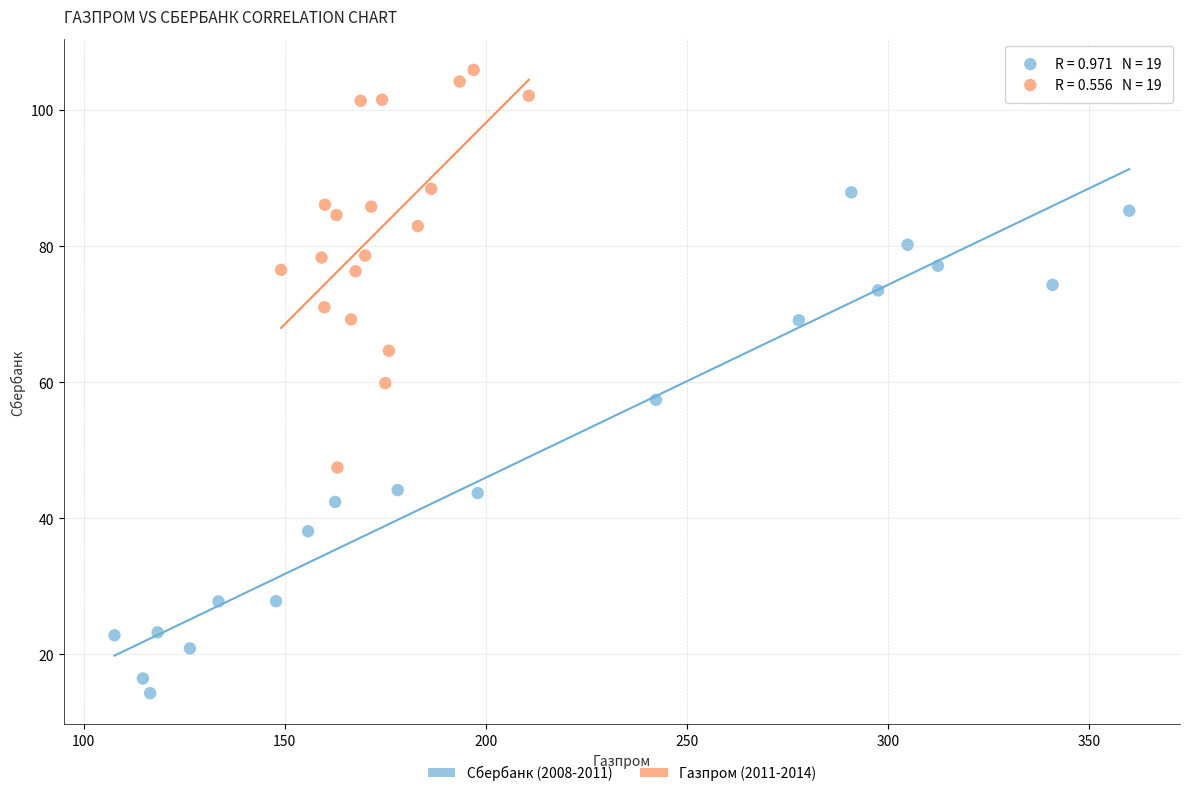

Which series contains the lowest Y value?

Сбербанк (2008-2011)